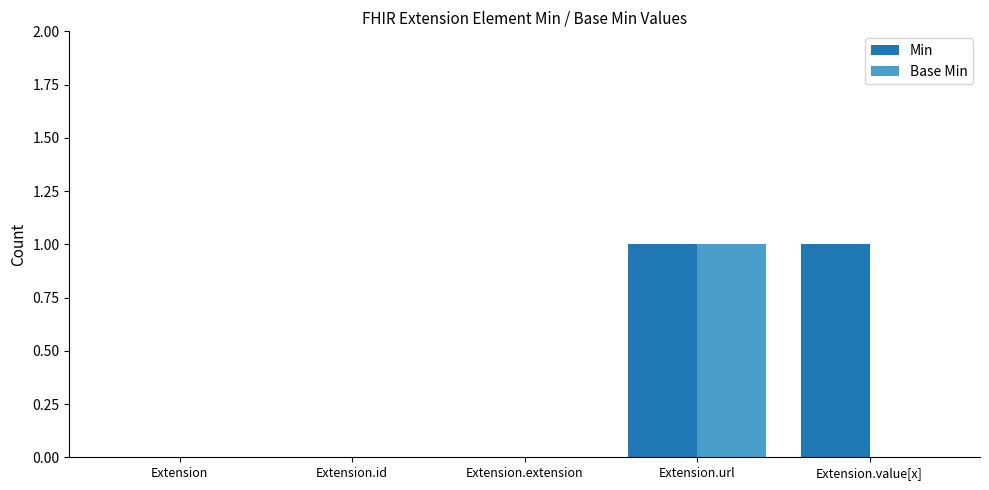

At which label does Base Min reach its peak?

Extension.url